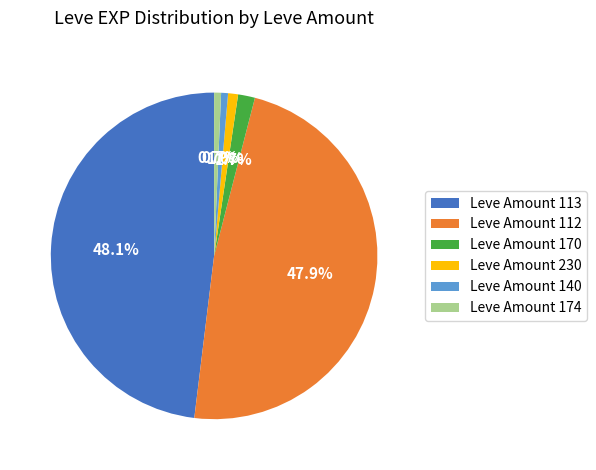

What portion of the pie excludes Leve Amount 112?

52.1%